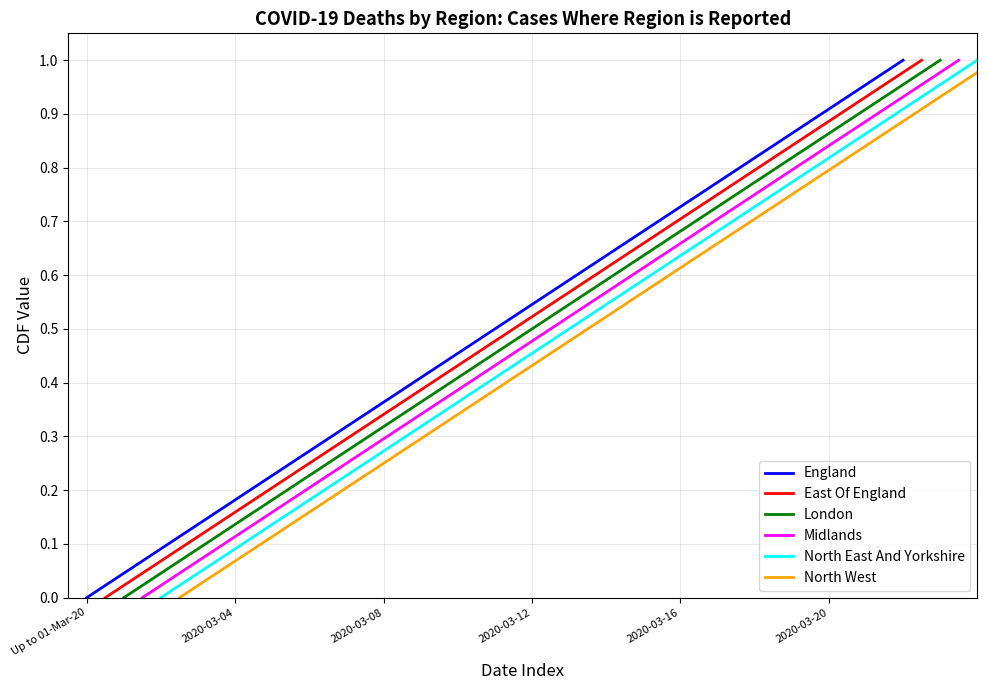

Which category has the lowest value in the East Of England series?

Up to 01-Mar-20